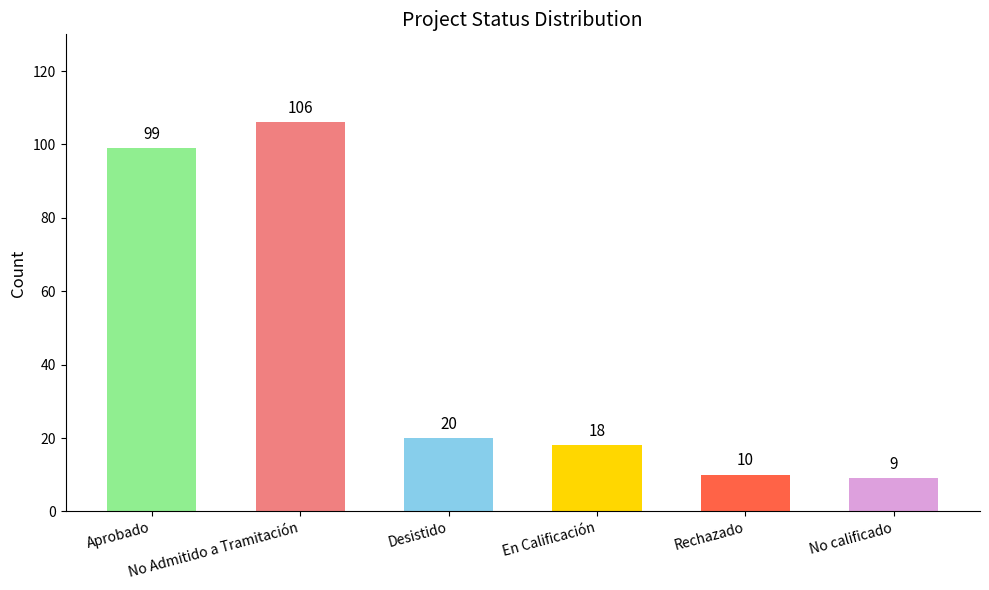

What is the smallest value displayed?

9